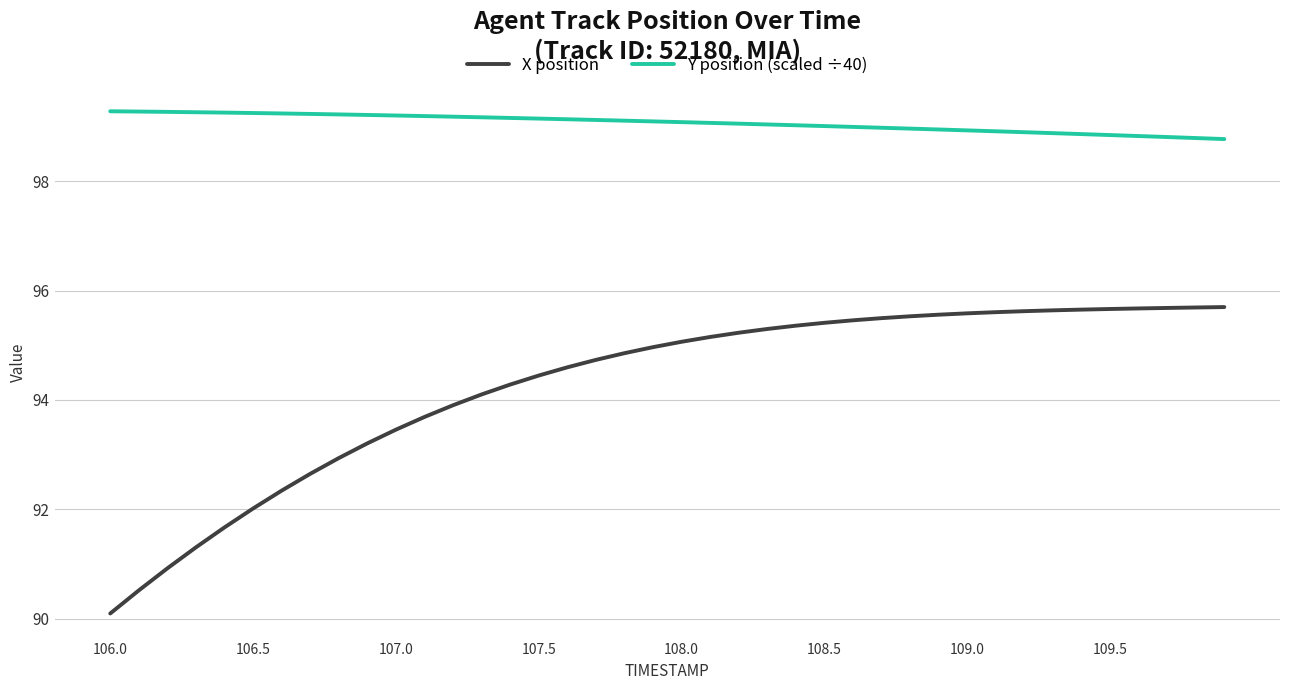

Rank the series by their maximum value, from lowest to highest.

X position, Y position (scaled ÷40)